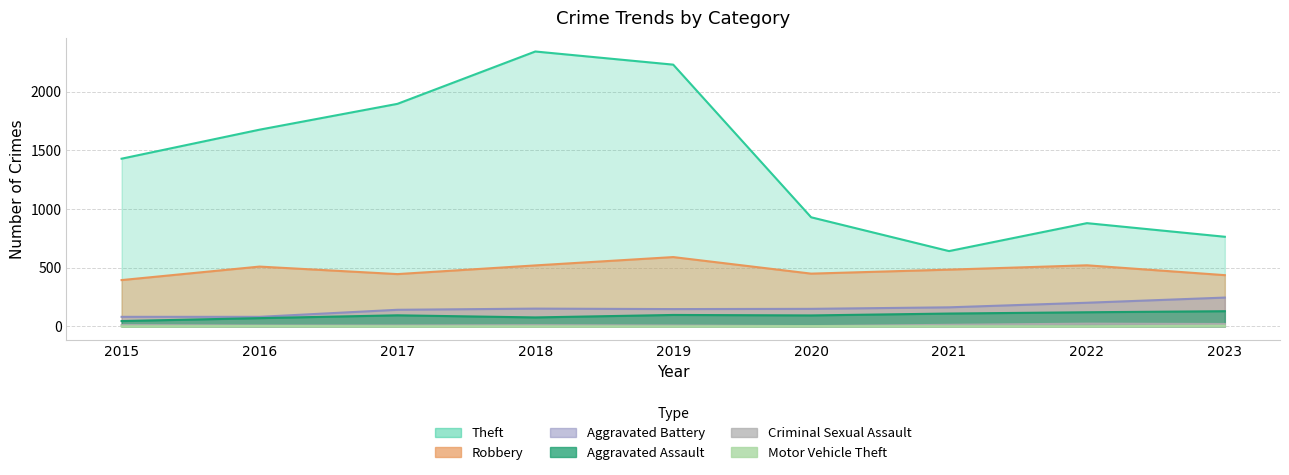

The value of Criminal Sexual Assault at 2016 is 12. True or false?

False